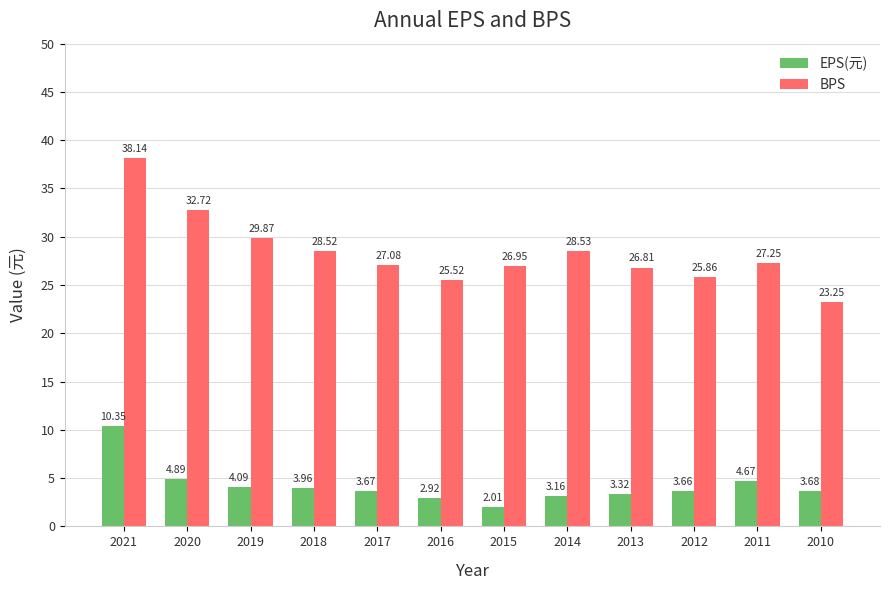

Rank the categories by EPS(元) value from highest to lowest.

2021, 2020, 2011, 2019, 2018, 2010, 2017, 2012, 2013, 2014, 2016, 2015